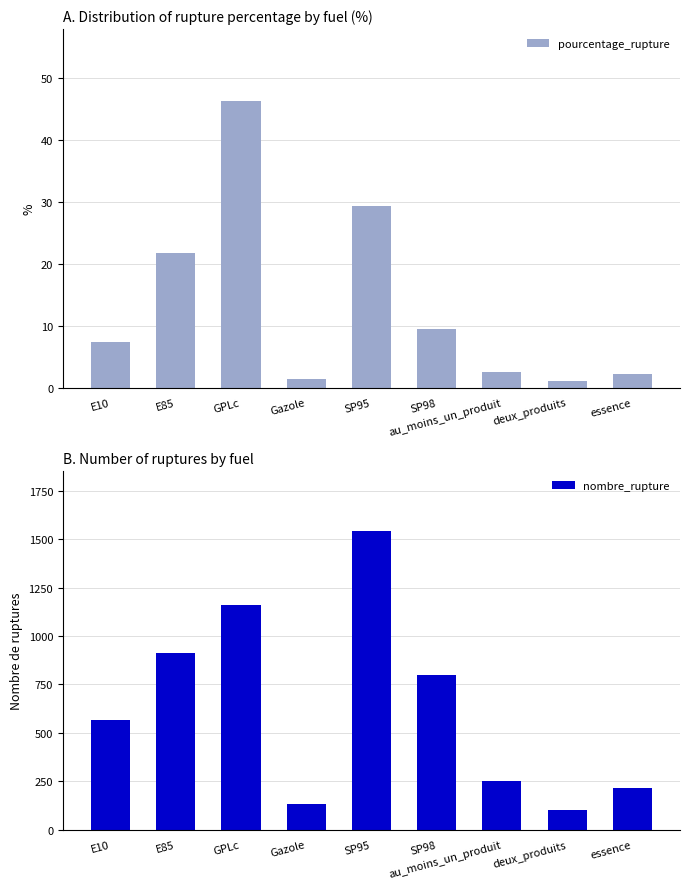

What value does the pourcentage_rupture series have at deux_produits?

1.0